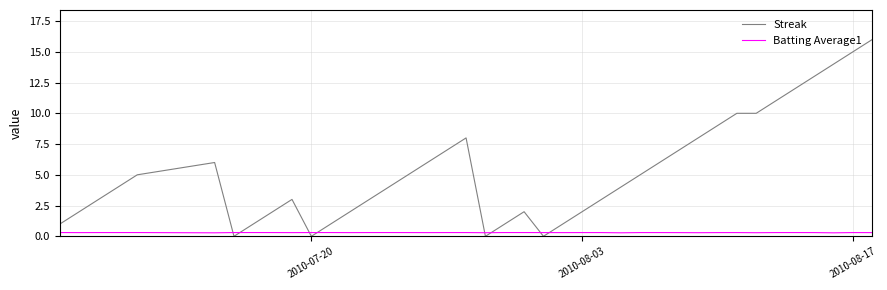

Which series has the largest total across all categories?

Streak